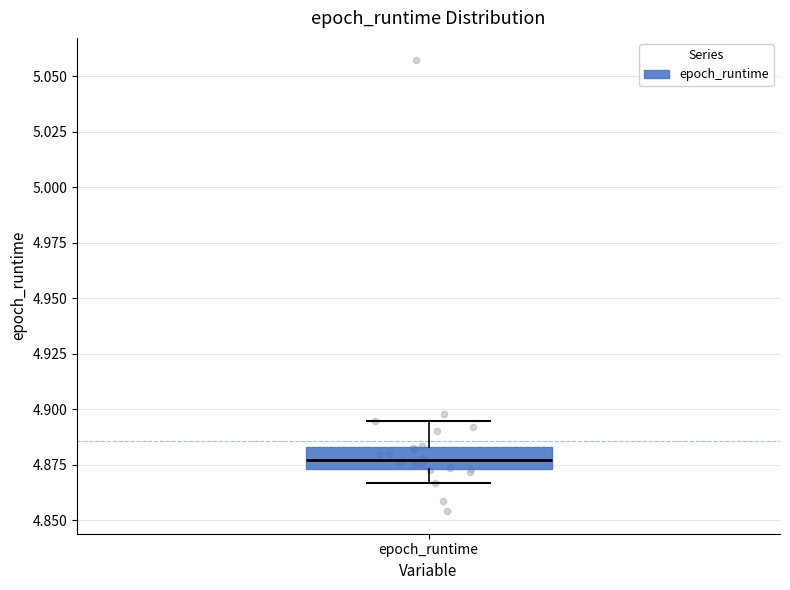

Read this box plot against the y-axis: the position of the median line, the range covered by the box, and the ends of both whiskers. The values are not printed on the chart, so give them approximately, as read against the axis.

median 4.875 (inside the box), box 4.875 to 4.885, whiskers 4.865 to 4.895